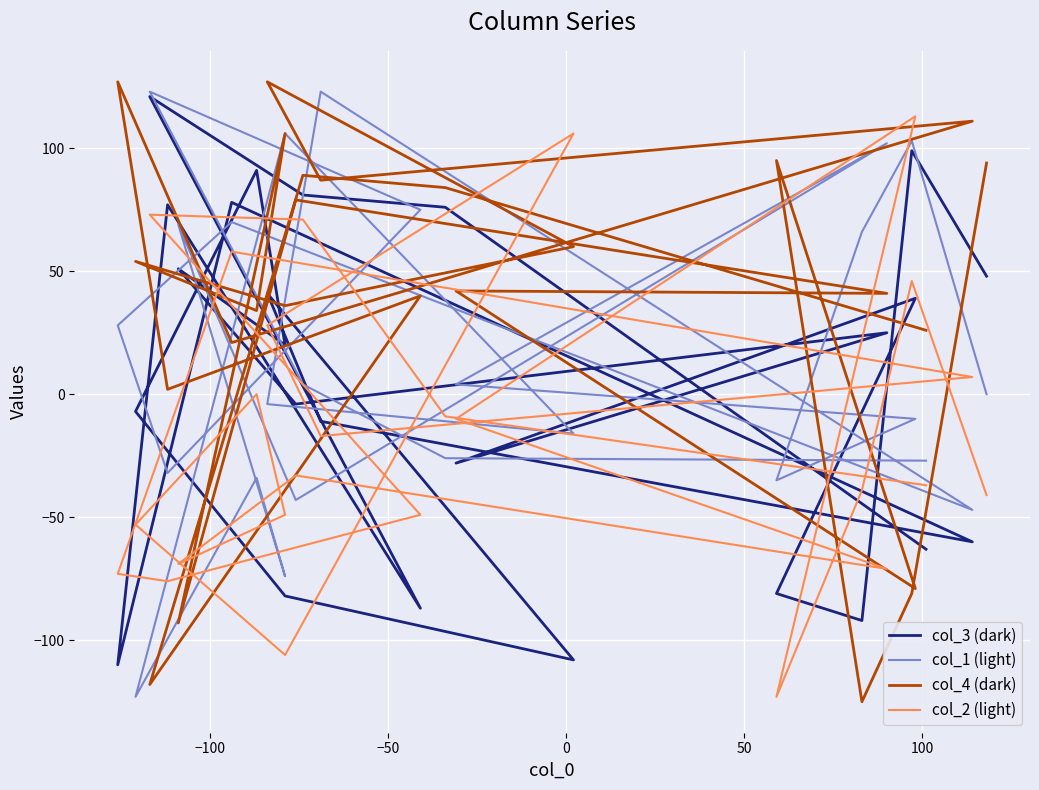

How many data points in col_1 (light) are above 0?

12